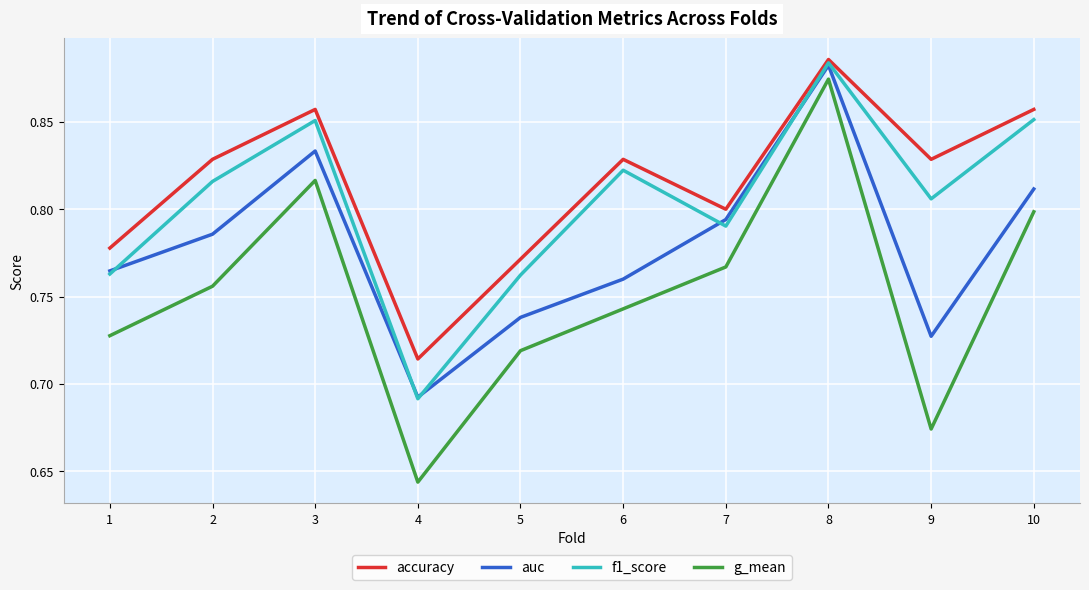

True or false: g_mean and auc intersect in this chart.

False